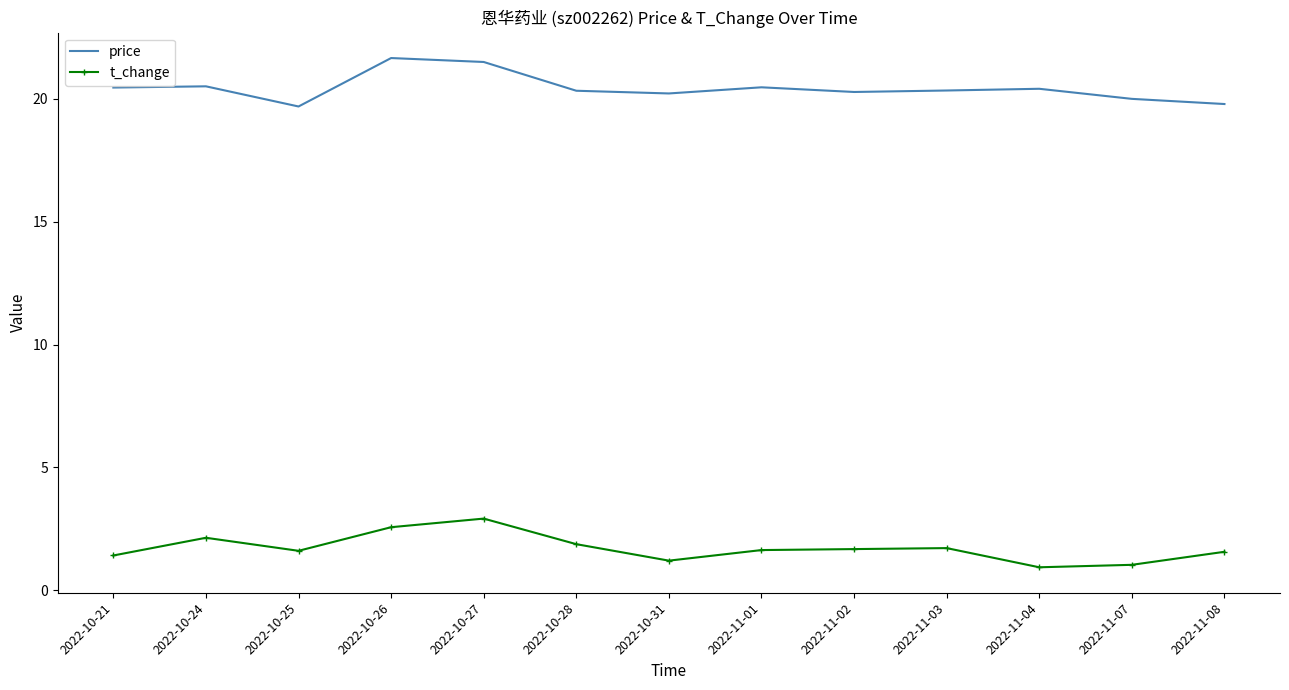

True or false: t_change and price intersect in this chart.

False